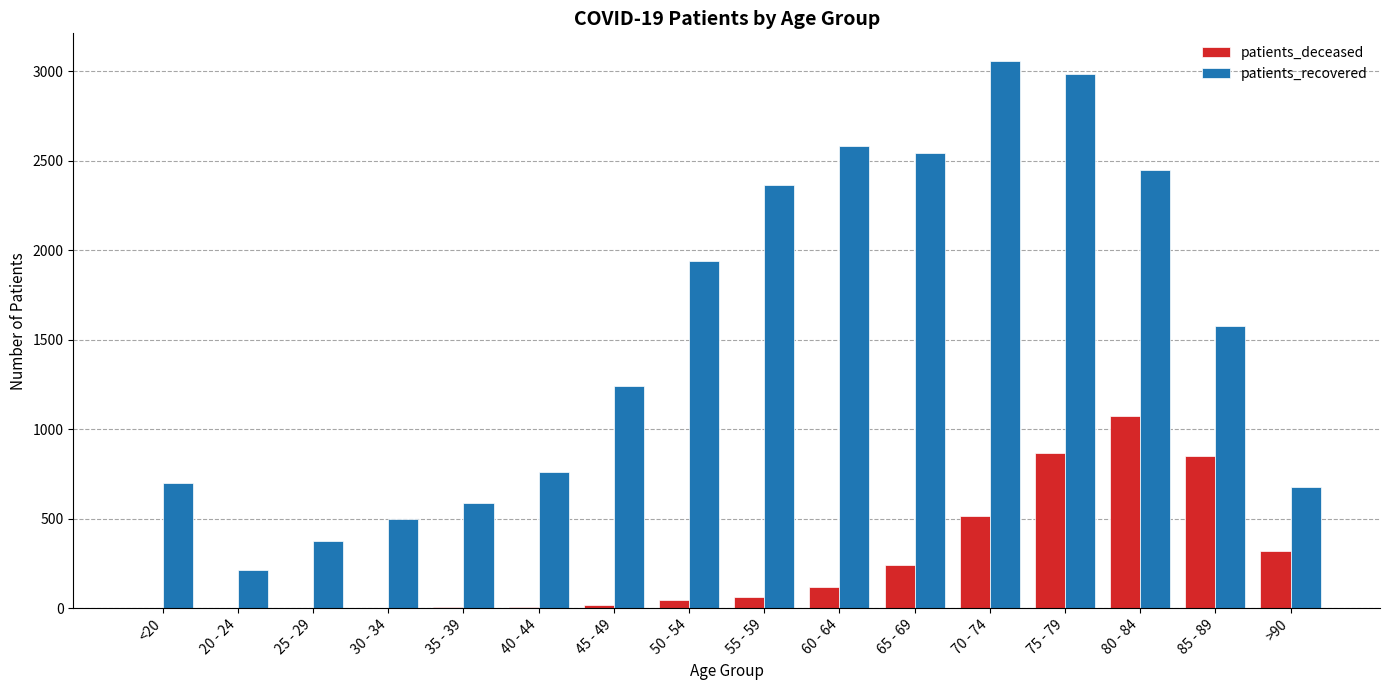

Which series changed the most between 55 - 59 and 70 - 74?

patients_recovered